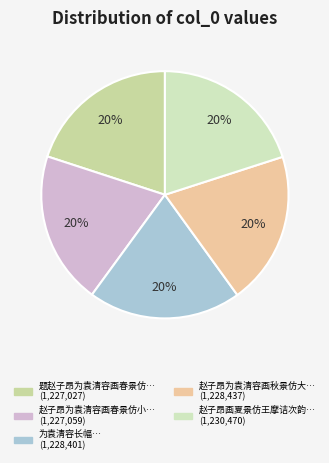

How many slices are in this pie chart?

5